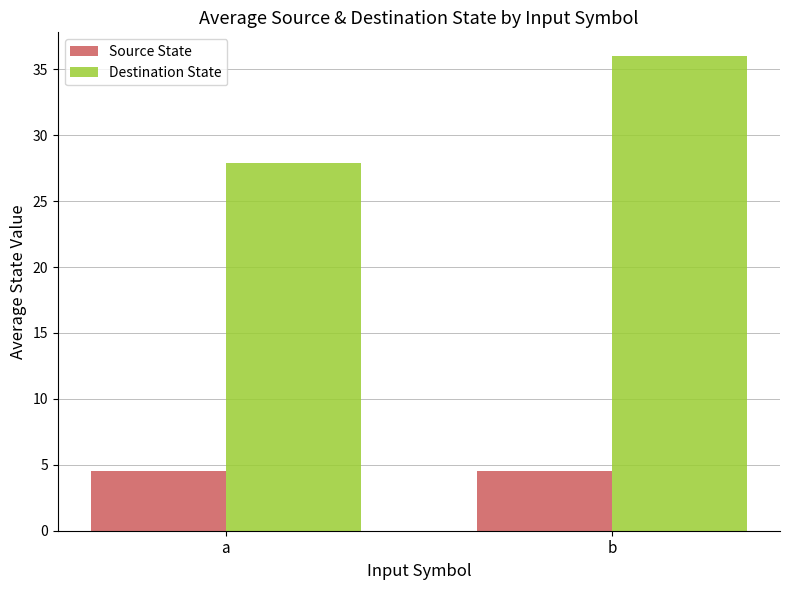

Which series has the largest total across all categories?

Destination State